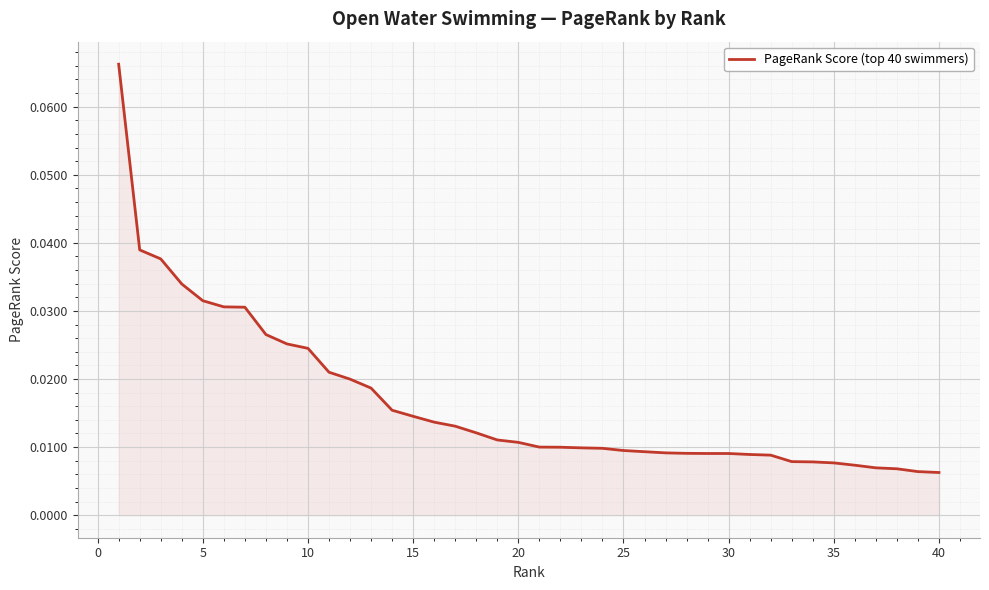

True or false: the data has more than 1 interior local peaks.

False